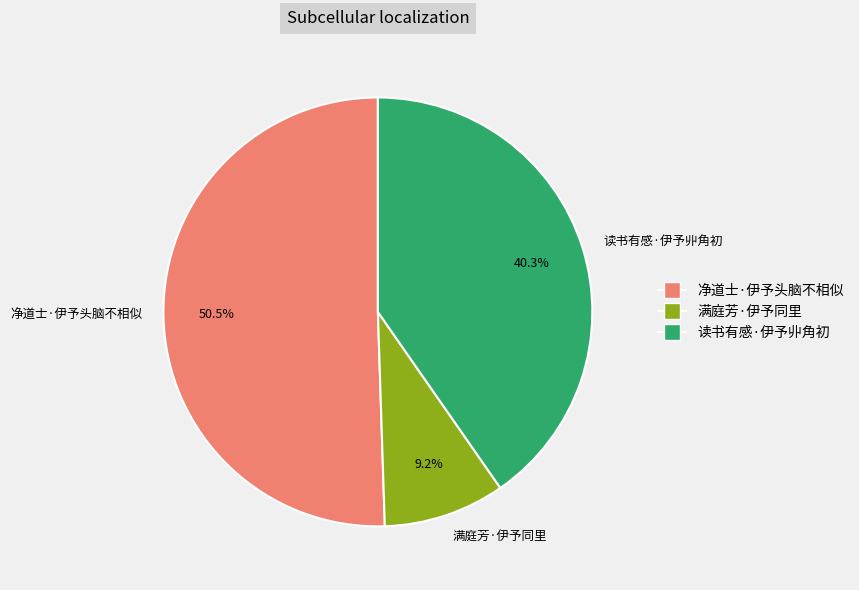

What percentage do 净道士·伊予头脑不相似 and 读书有感·伊予丱角初 together represent?

90.8%